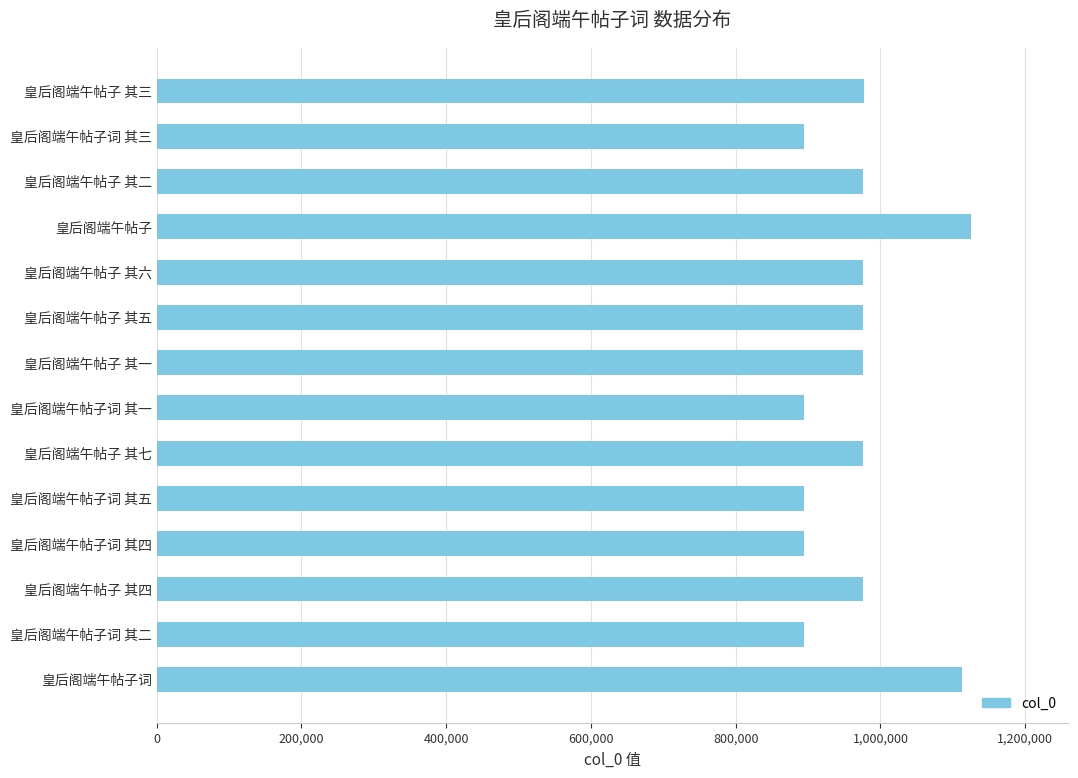

What is the label of the 13th bar from the top?

皇后阁端午帖子词 其二